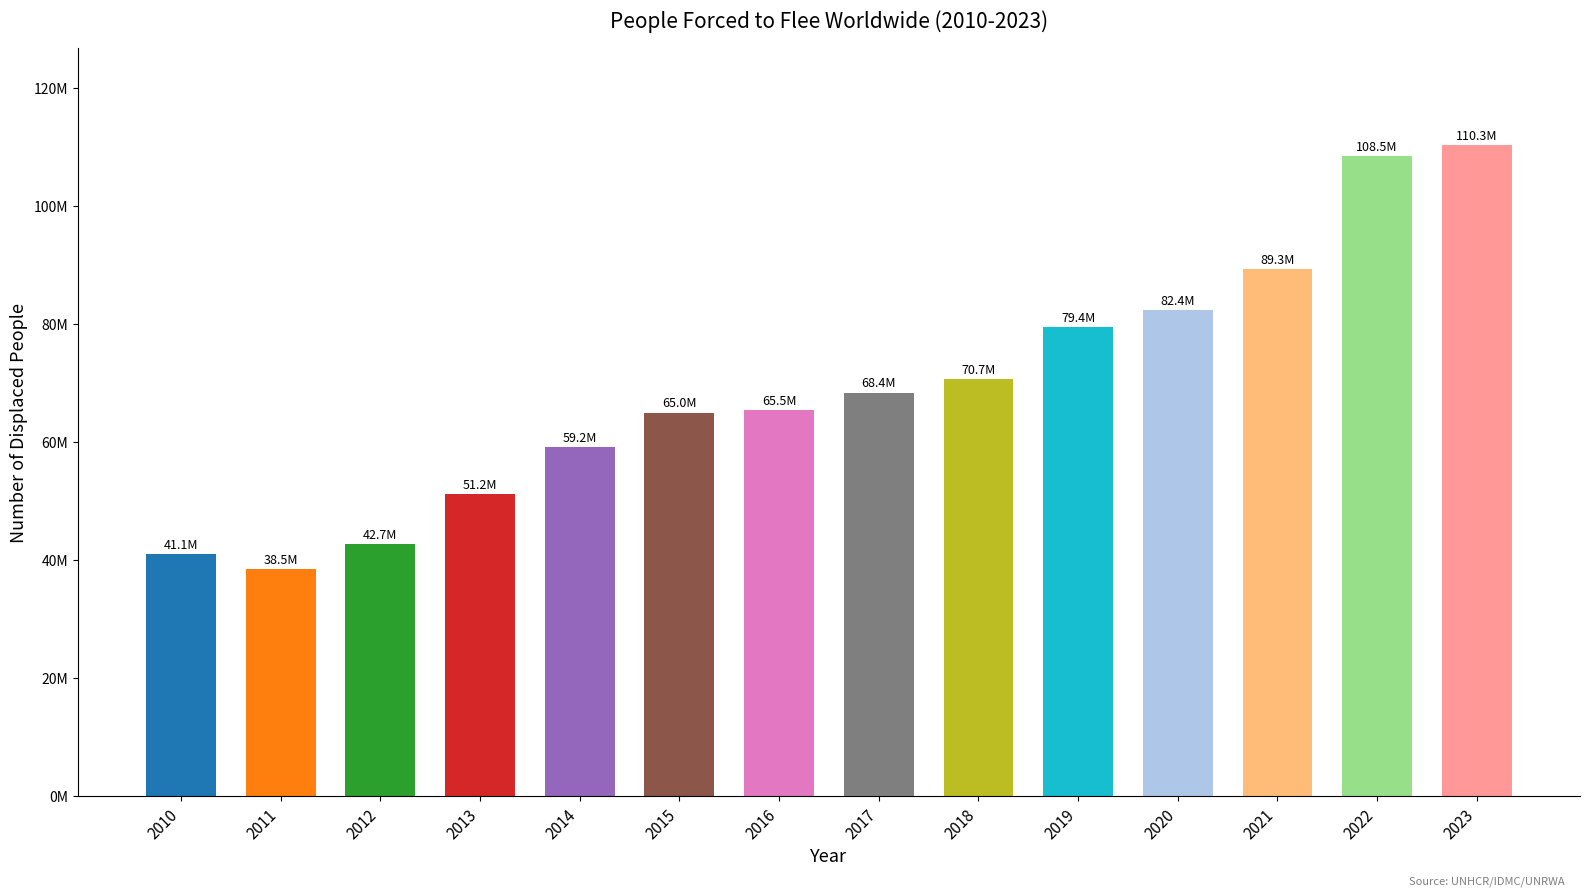

Which category has the highest value across all series?

2023